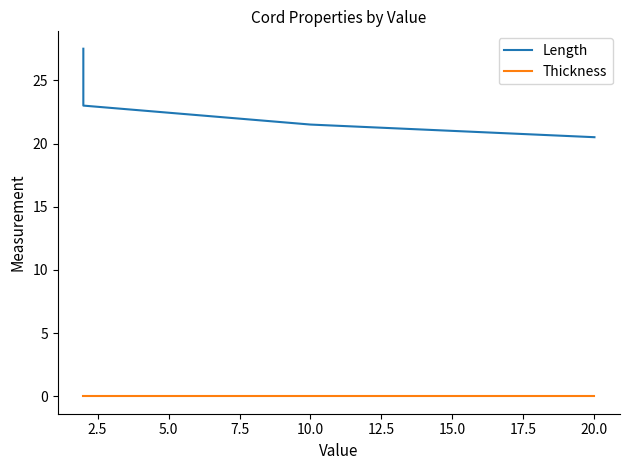

What is the minimum value for Length?

20.5